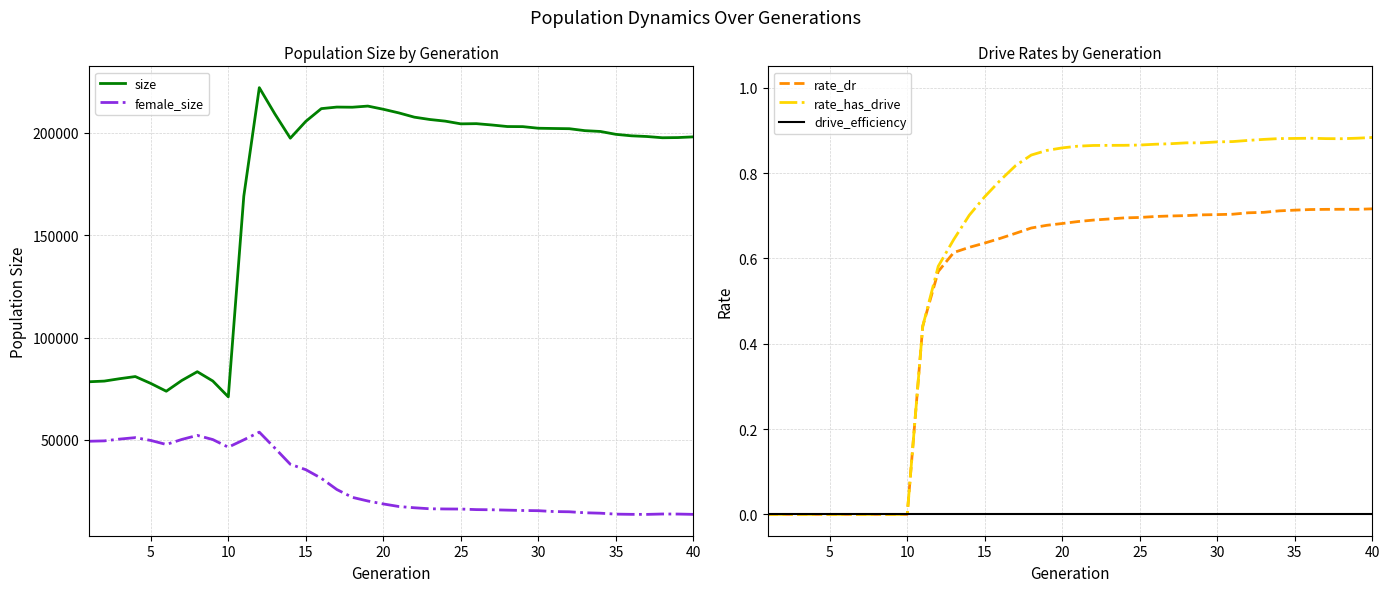

True or false: rate_dr and rate_has_drive intersect in this chart.

False